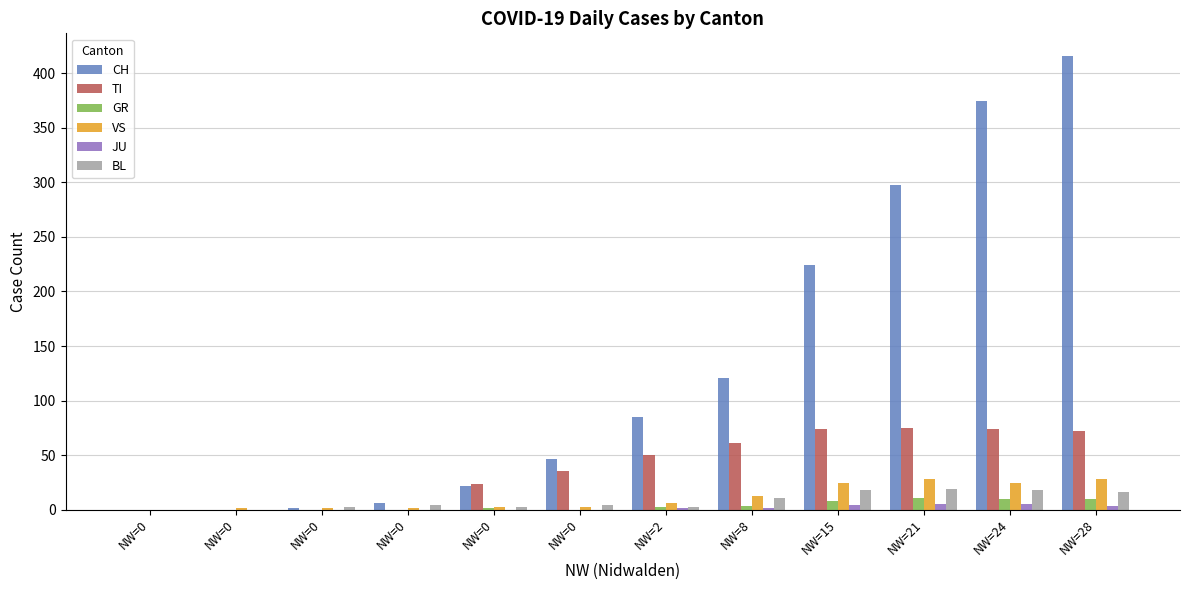

What is the sum of the VS values at NW=0 and NW=15?

25